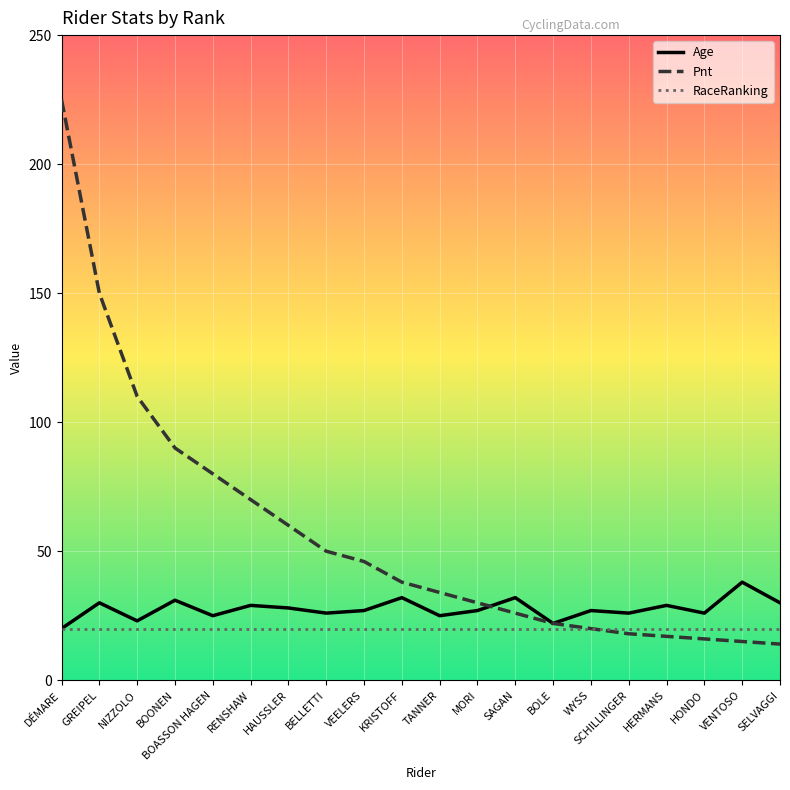

Which label corresponds to the largest value in the chart?

DÉMARE